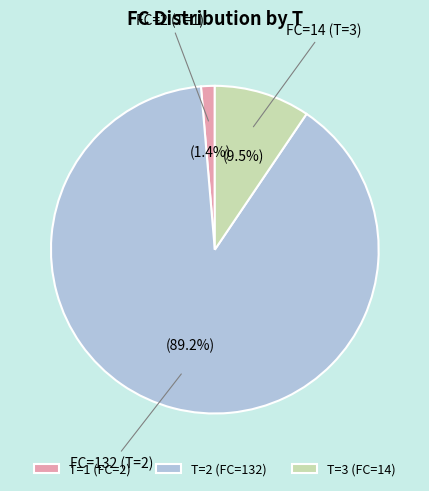

What portion of the pie excludes T=3 (FC=14)?

90.5%